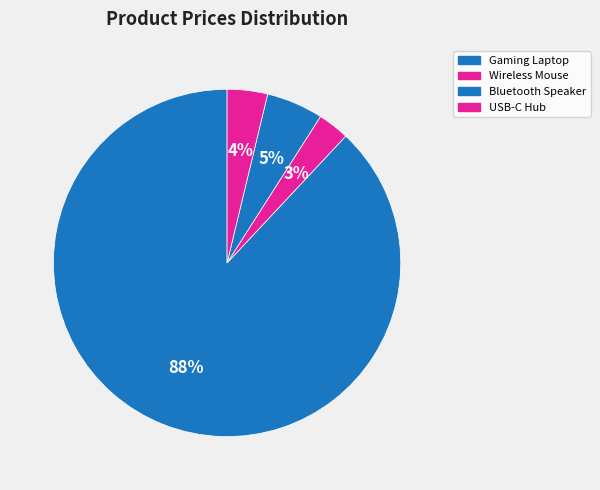

To the nearest percent, what portion does Wireless Mouse represent?

3%